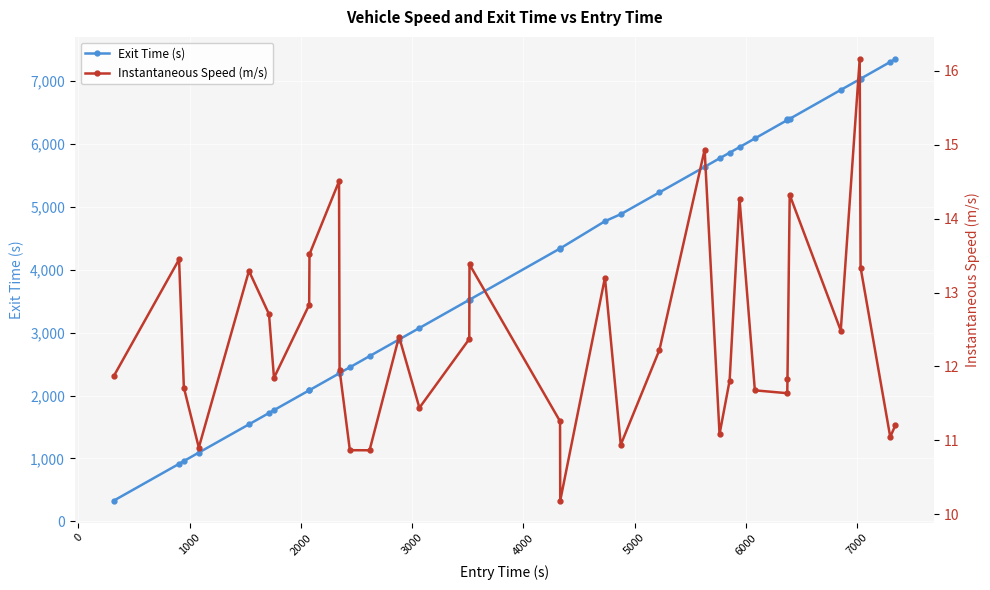

Reading right to left, transcribe all the data shown in this chart.

Exit Time (s): 7353.8	7306.5	7039.4	7030.4	6861.3	6401.6	6393.3	6381.6	6089.9	5951.1	5862.5	5773.0	5638.0	5232.2	4884.8	4773.1	4340.9	4339.0	3524.0	3522.3	3074.5	2891.5	2626.7	2449.5	2357.2	2350.9	2085.9	2083.2	1768.1	1722.1	1541.9	1092.4	958.2	913.7	328.5
Instantaneous Speed (m/s): 11.2	11.0	13.3	16.2	12.5	14.3	11.8	11.6	11.7	14.3	11.8	11.1	14.9	12.2	10.9	13.2	10.2	11.3	13.4	12.4	11.4	12.4	10.9	10.9	12.0	14.5	13.5	12.8	11.8	12.7	13.3	10.9	11.7	13.4	11.9